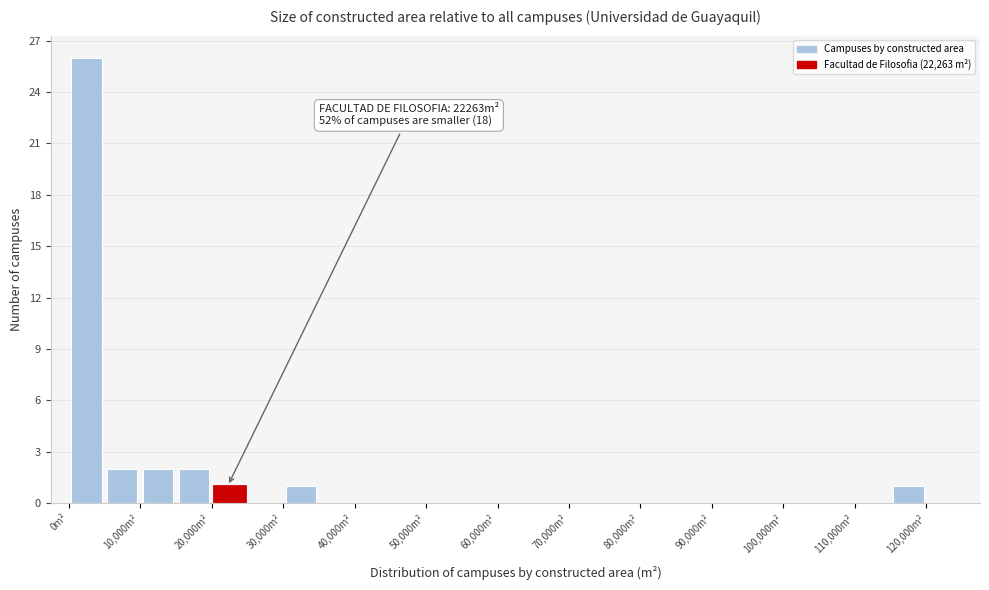

Over which range of the x-axis is the bar tallest?

0 to 5000